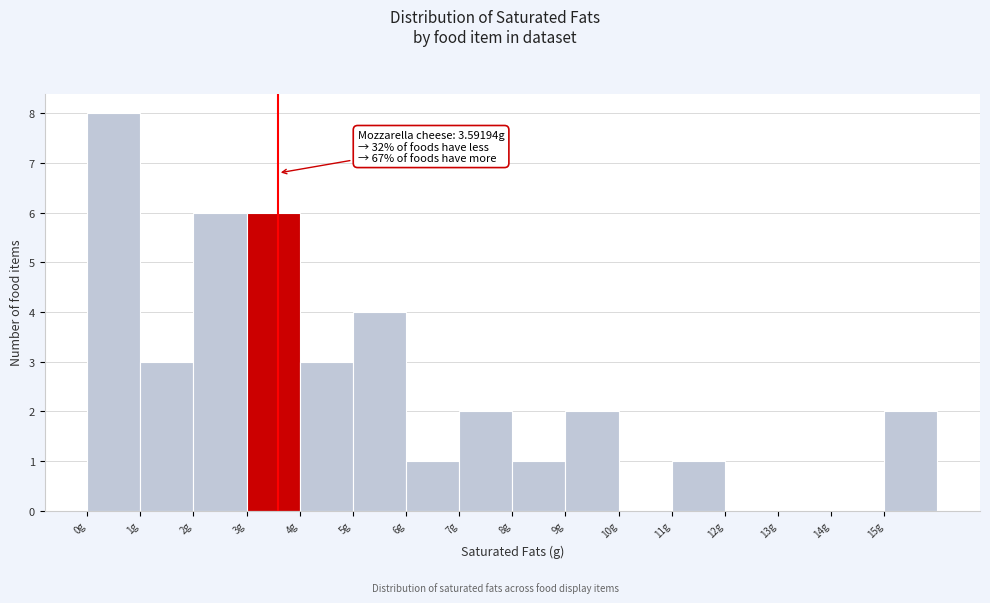

Which range on the x-axis has the tallest bar?

0 to 1